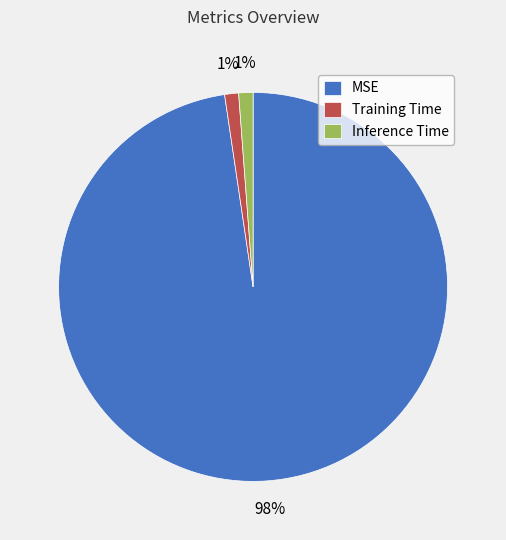

Does MSE represent more than half of the total?

Yes